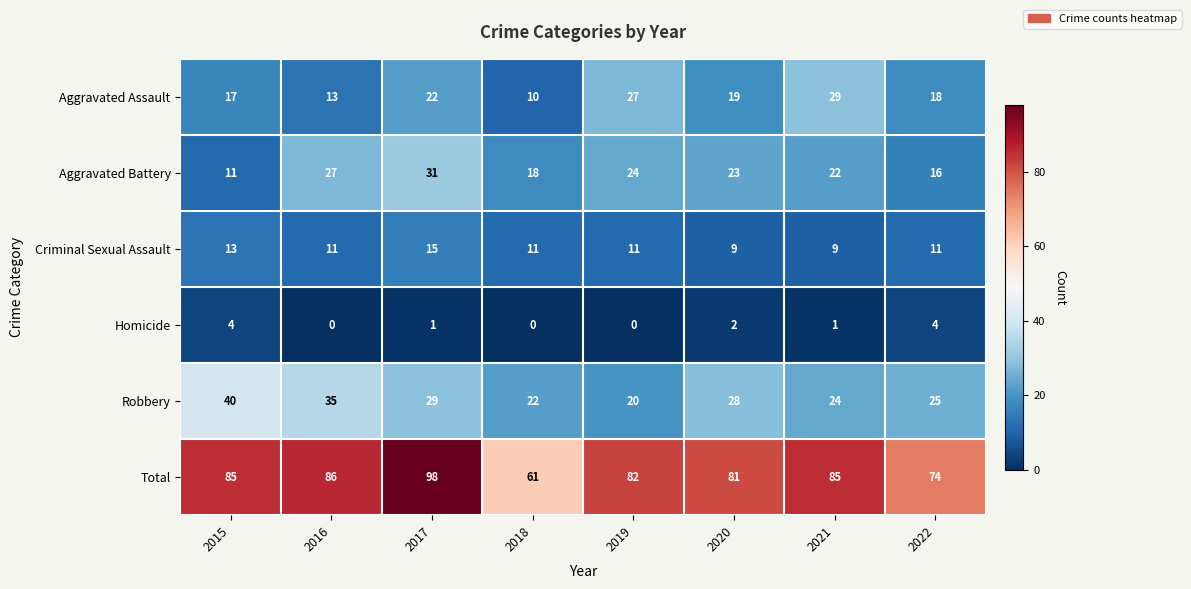

Which category has the highest value across all series?

2017